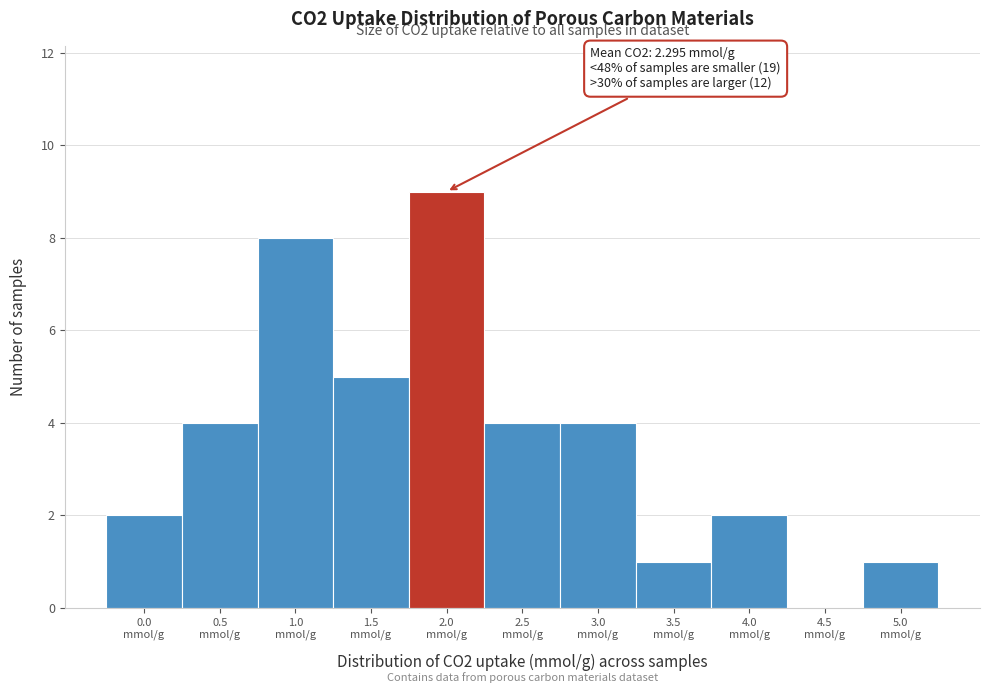

What is the greatest value displayed?

9